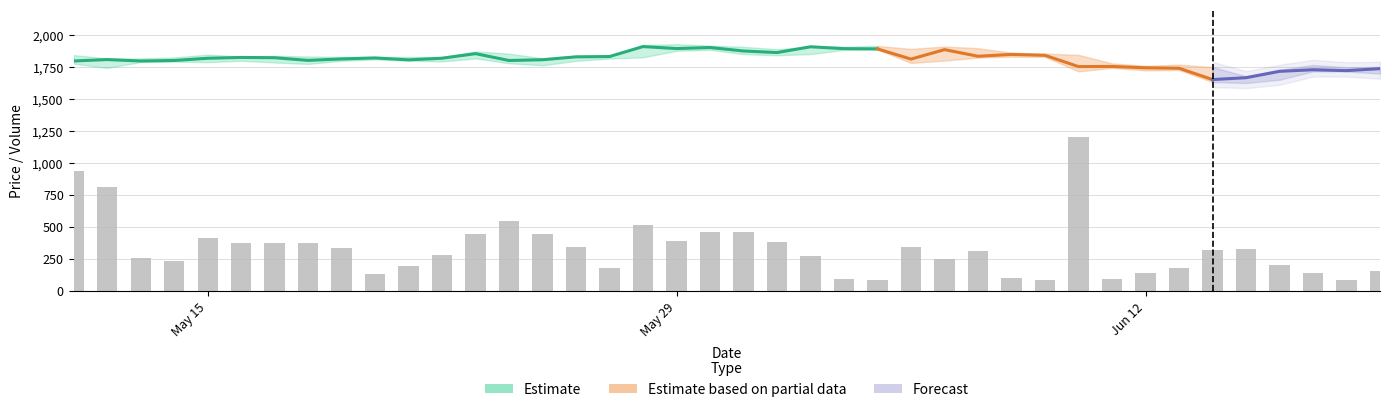

At how many categories does at least one series exceed 543?

40